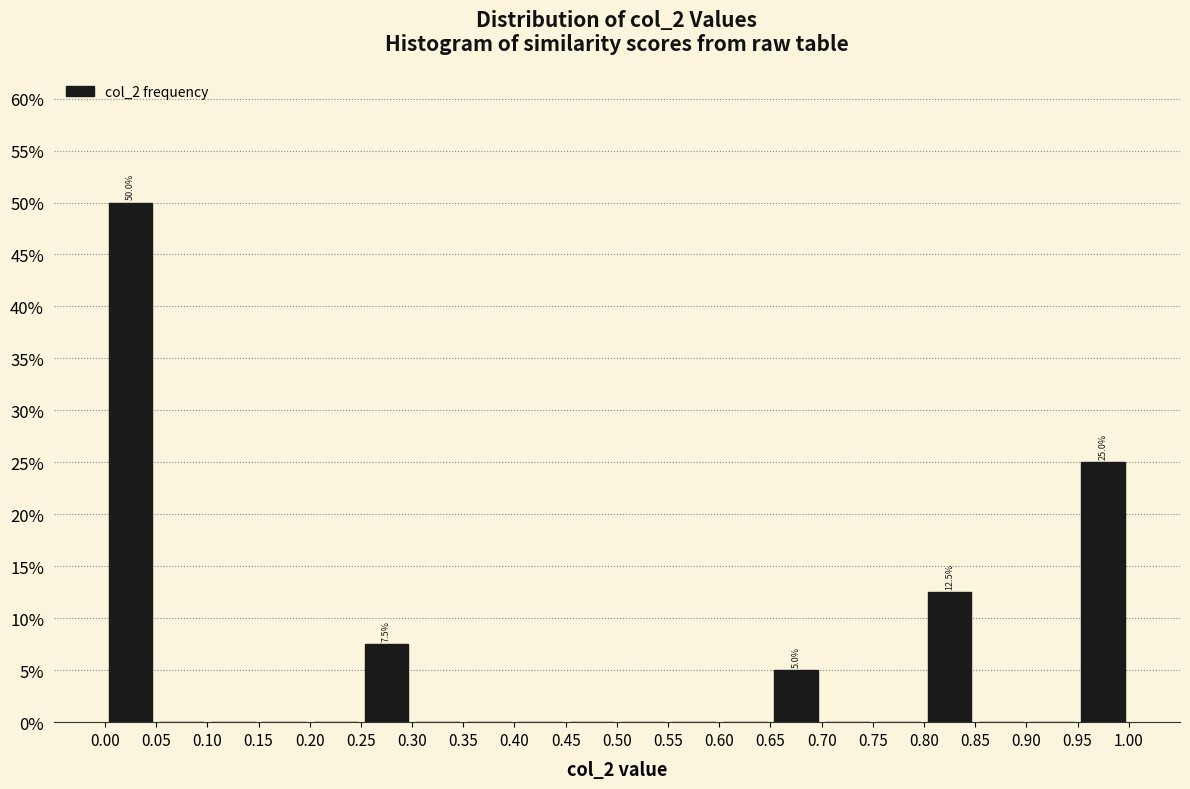

Which range on the x-axis has the tallest bar?

0.00 to 0.05